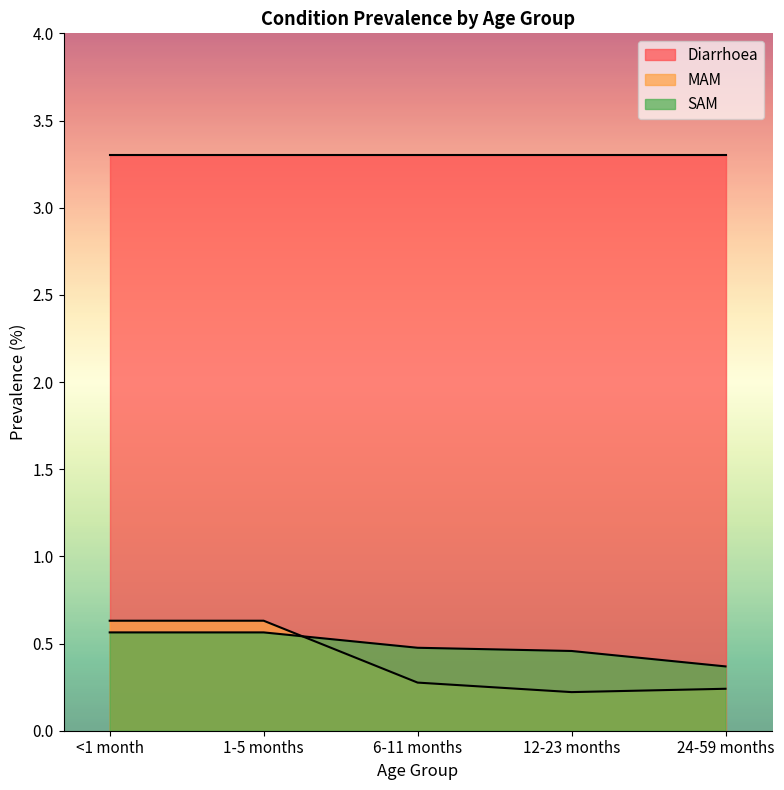

What is the maximum value for SAM?

0.6